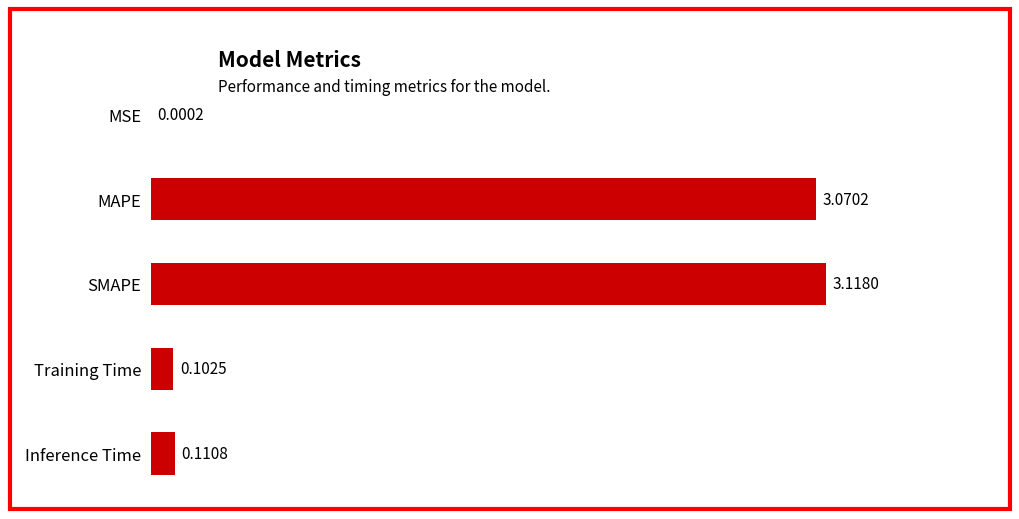

Count the number of data series in this chart.

1